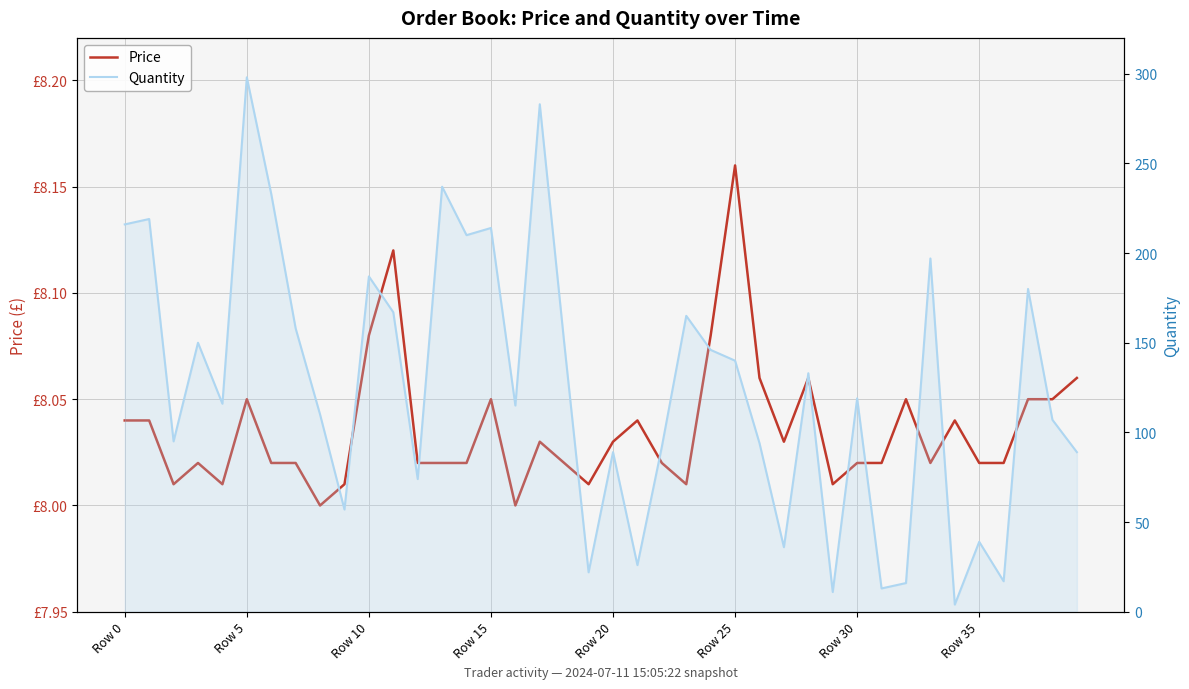

What is the approximate value of Quantity at 27?

36.0